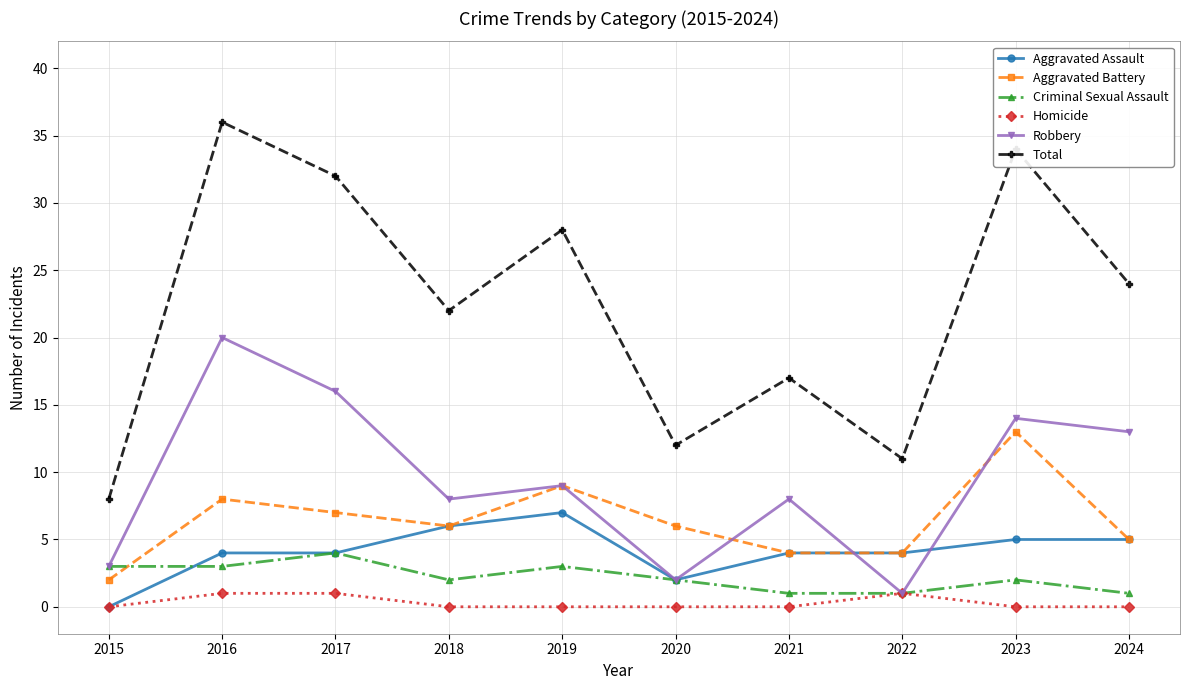

How many positive values does the Aggravated Assault series have?

9